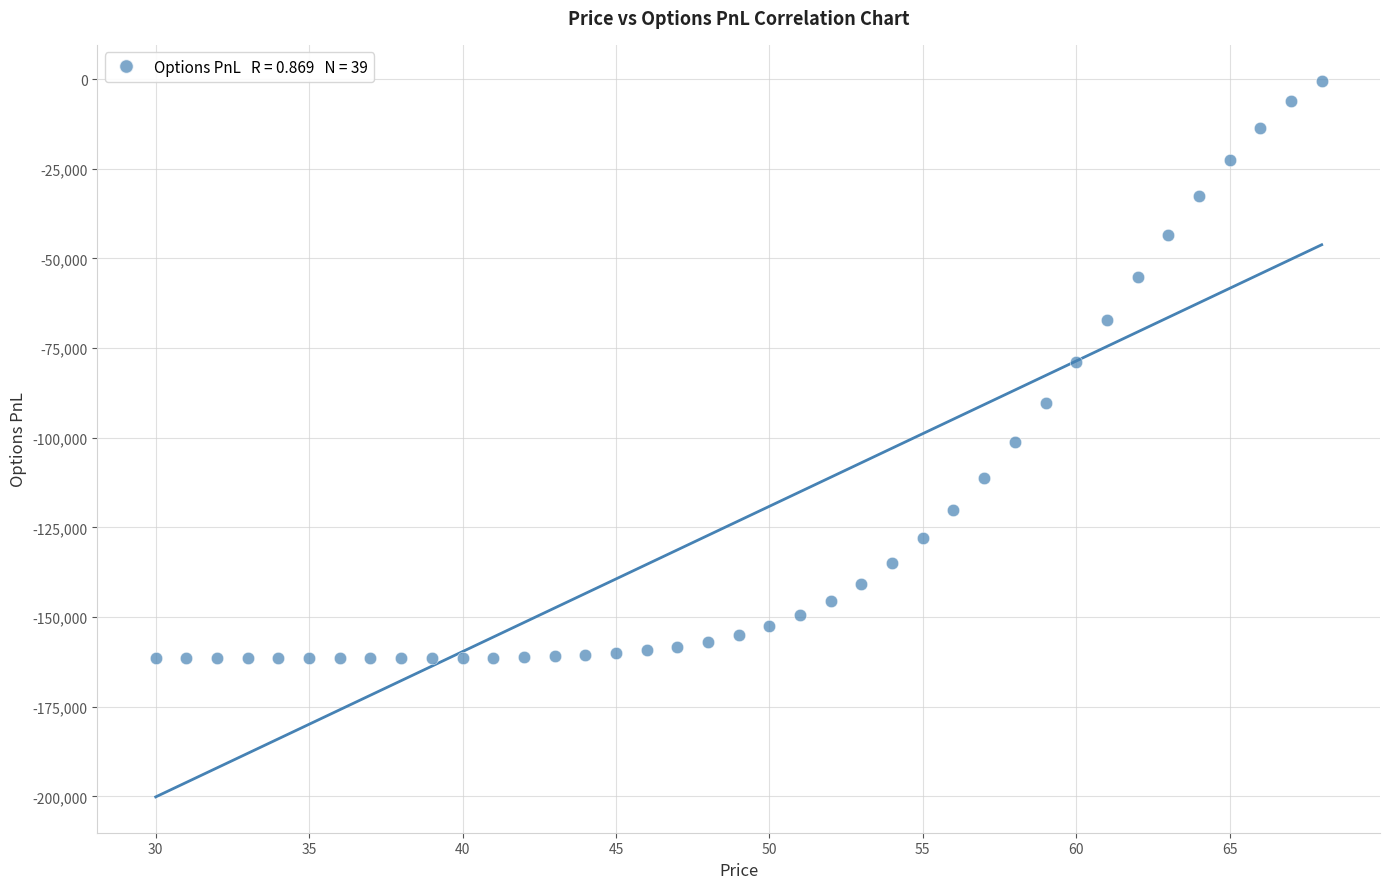

What is the range of Y values (max minus min)?

161120.3